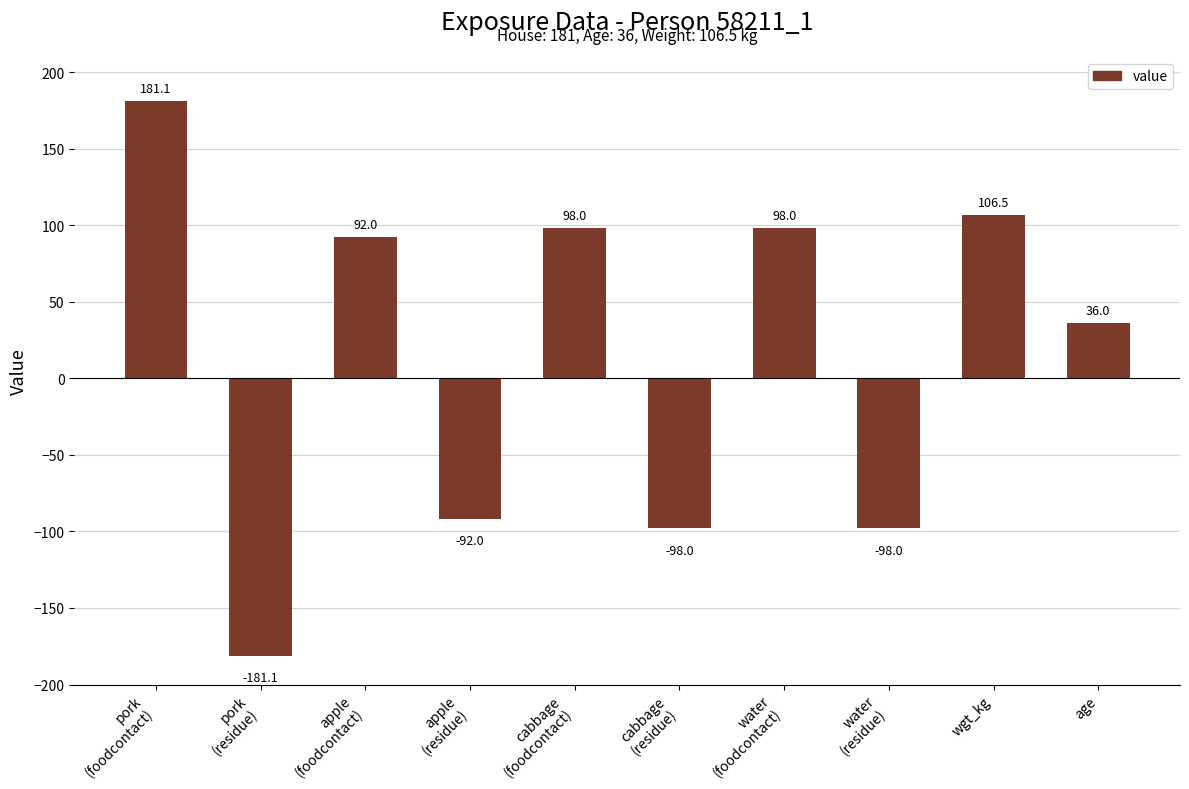

What is the value of the 8th bar from the left?

-98.0